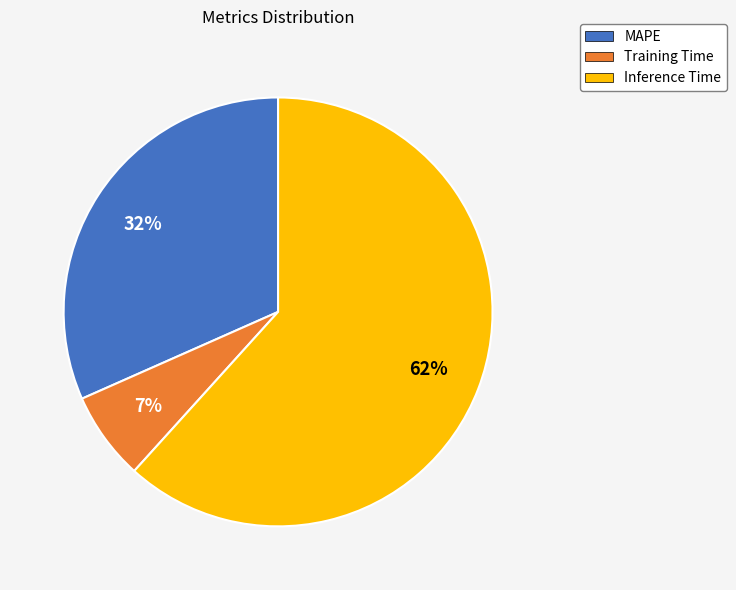

To the nearest percent, what is the average slice percentage?

33%